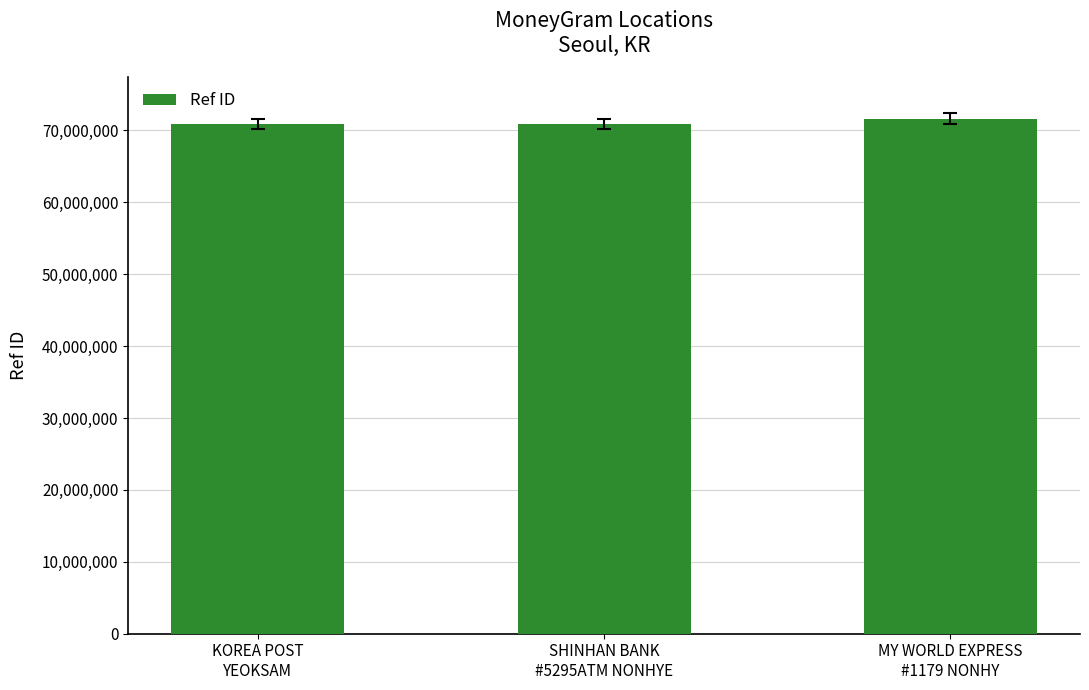

What position from the left is SHINHAN BANK
#5295ATM NONHYE?

2